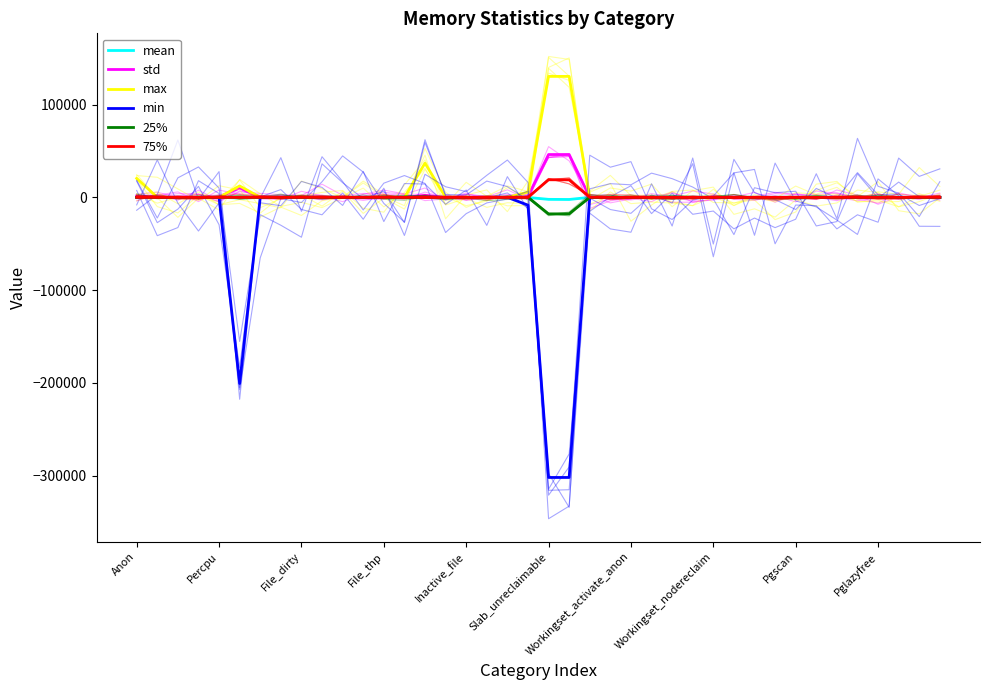

How many data points in max are above 0?

7